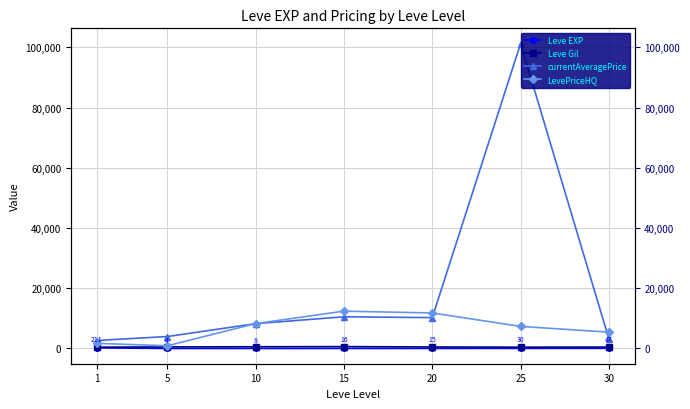

Which series ends up on top after the final intersection of LevePriceHQ and currentAveragePrice?

LevePriceHQ